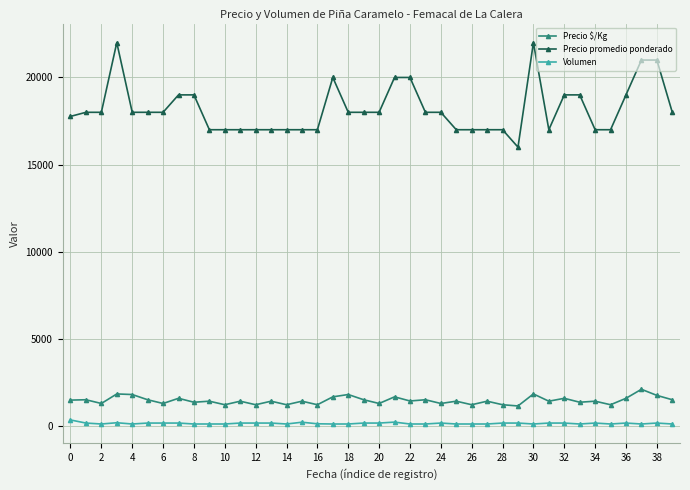

True or false: Precio promedio ponderado has more than 2 points higher than both neighbors.

True